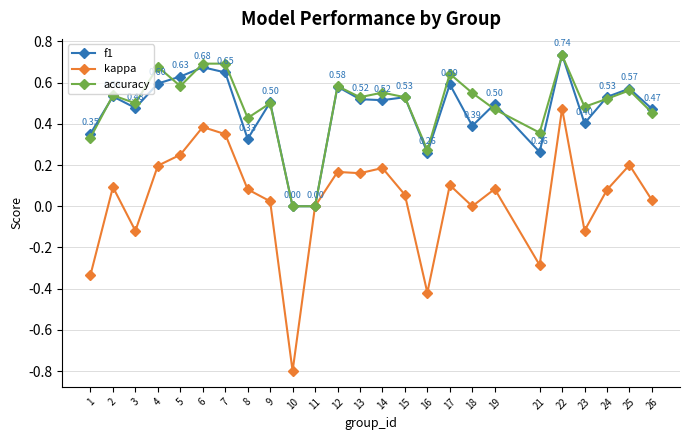

Where is the first local minimum for accuracy?

3